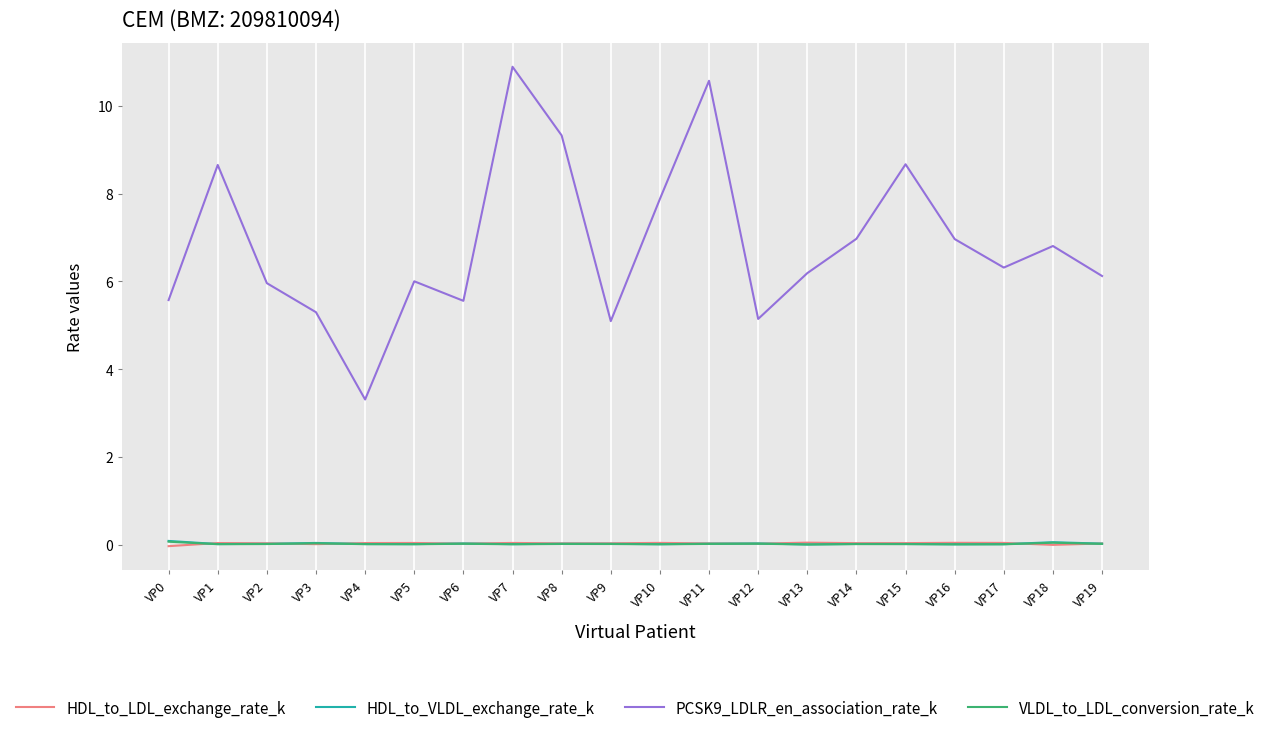

What is the total value across all series at VP19?

6.2